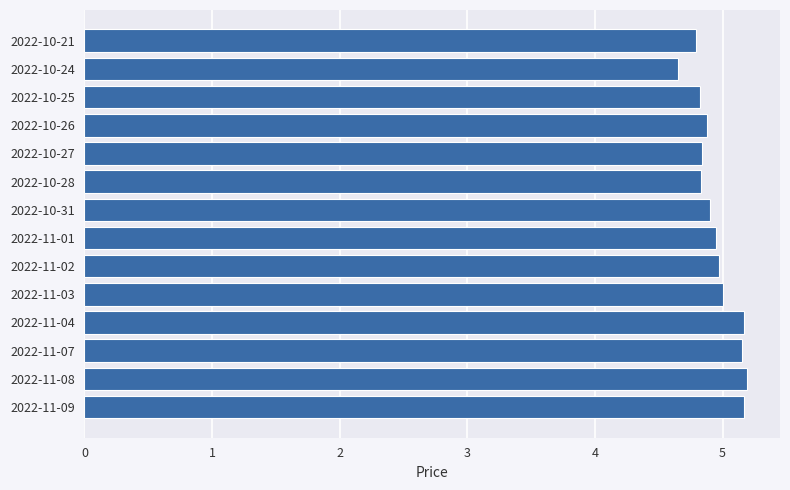

Reading bottom to top, list all the values displayed in this chart.

2022-11-09=5.2	2022-11-08=5.2	2022-11-07=5.2	2022-11-04=5.2	2022-11-03=5.0	2022-11-02=5.0	2022-11-01=5.0	2022-10-31=4.9	2022-10-28=4.8	2022-10-27=4.8	2022-10-26=4.9	2022-10-25=4.8	2022-10-24=4.7	2022-10-21=4.8